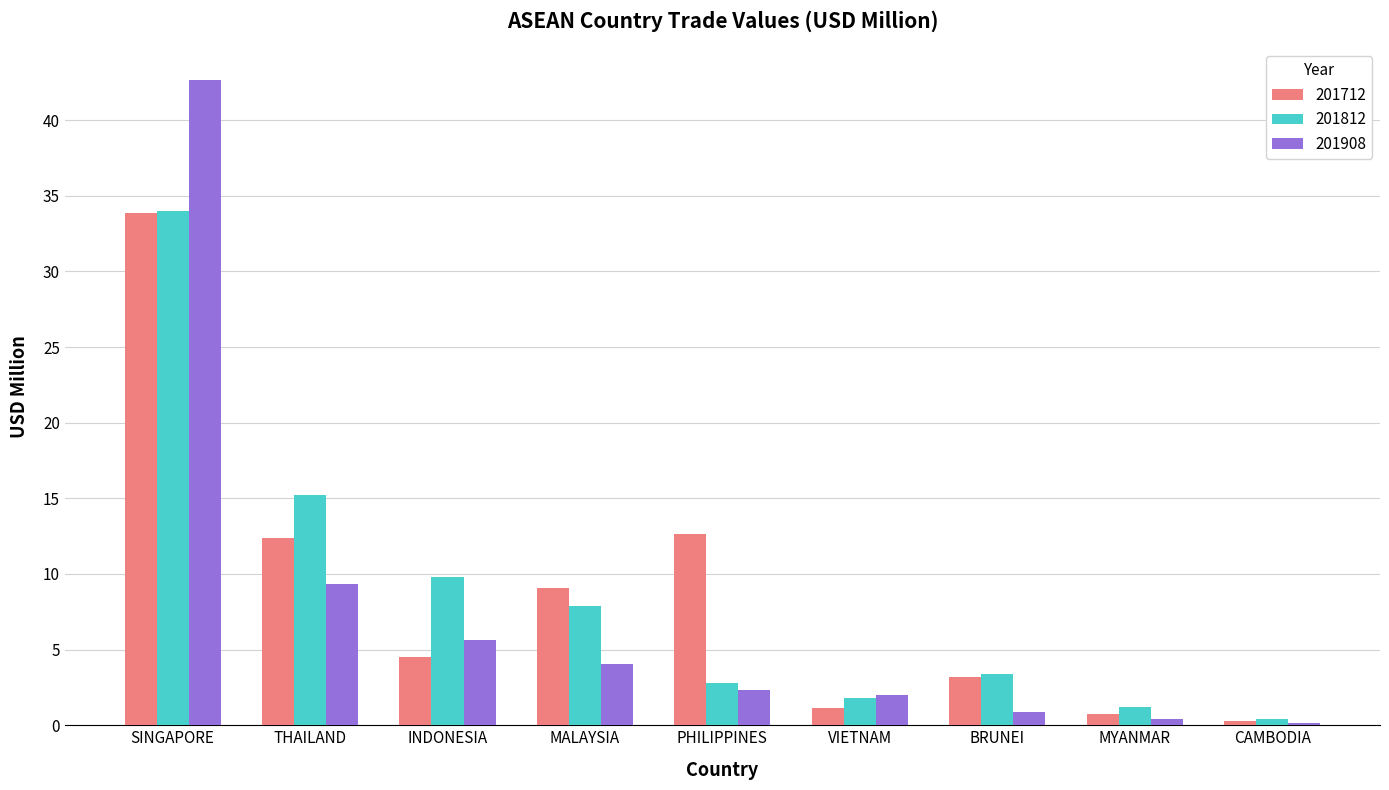

Reading right to left, list all the values displayed in this chart.

201712: CAMBODIA=0.3	MYANMAR=0.7	BRUNEI=3.2	VIETNAM=1.1	PHILIPPINES=12.6	MALAYSIA=9.1	INDONESIA=4.5	THAILAND=12.4	SINGAPORE=33.8
201812: CAMBODIA=0.4	MYANMAR=1.2	BRUNEI=3.4	VIETNAM=1.8	PHILIPPINES=2.8	MALAYSIA=7.9	INDONESIA=9.8	THAILAND=15.2	SINGAPORE=34.0
201908: CAMBODIA=0.1	MYANMAR=0.4	BRUNEI=0.9	VIETNAM=2.0	PHILIPPINES=2.3	MALAYSIA=4.0	INDONESIA=5.6	THAILAND=9.3	SINGAPORE=42.6